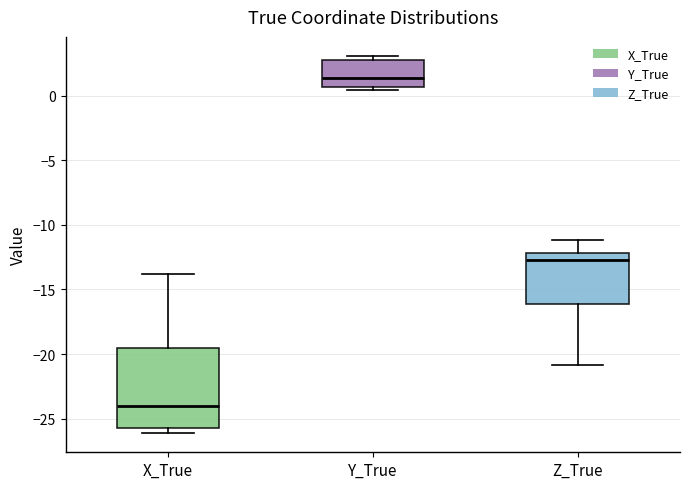

Which box is the tallest, from its lower edge to its upper edge?

X_True